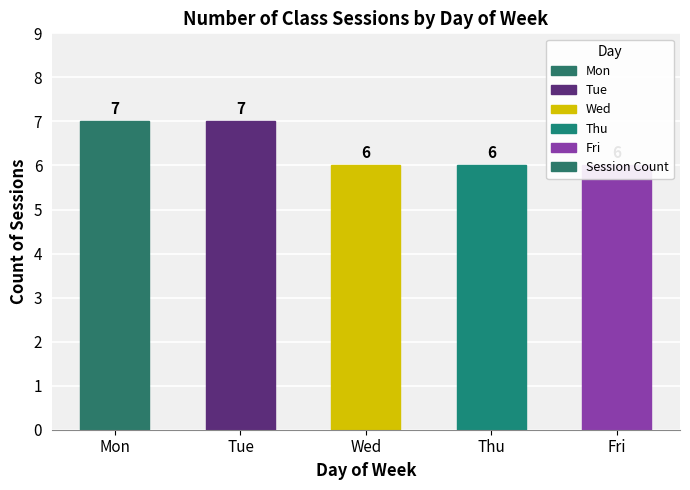

The chart shows a value of 9 at Thu. True or false?

False